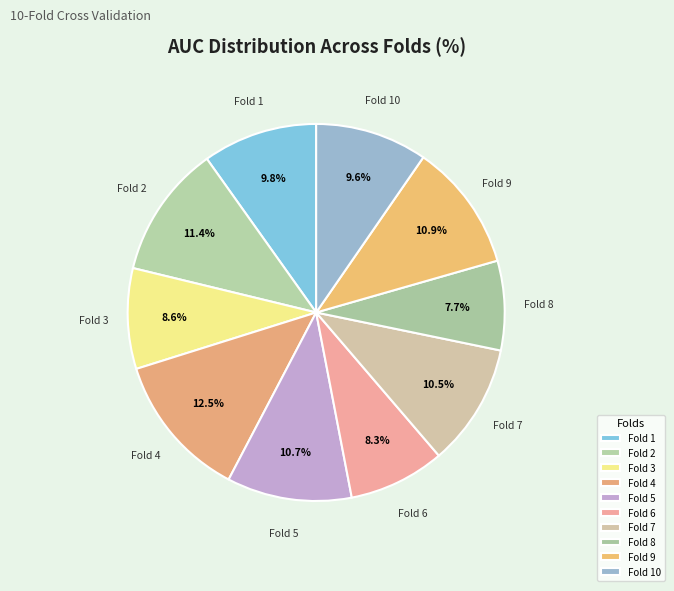

Is it true that Fold 7 is 1% of the pie?

False